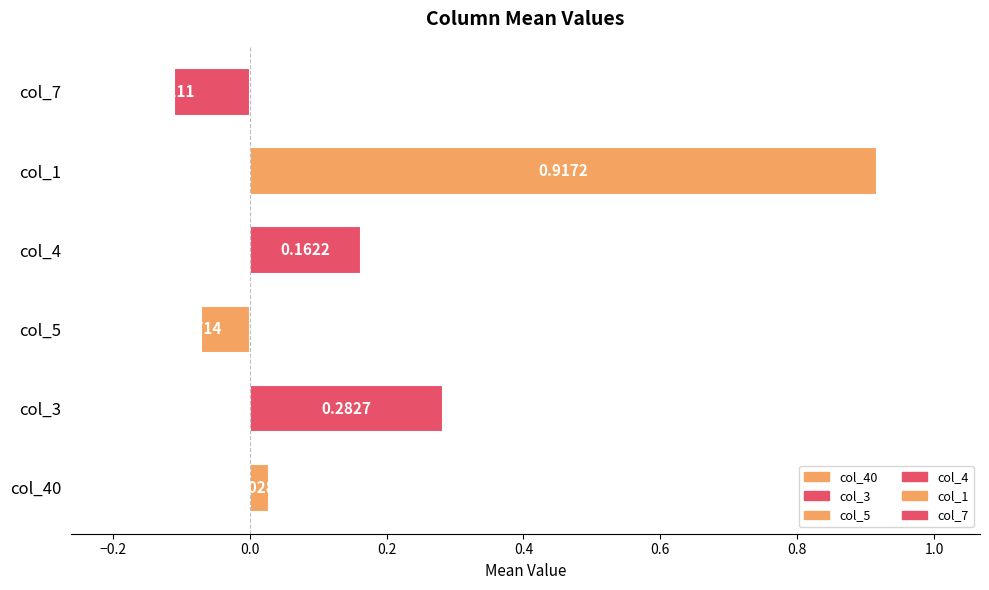

Are the bars grouped side by side (vs. stacked)?

No